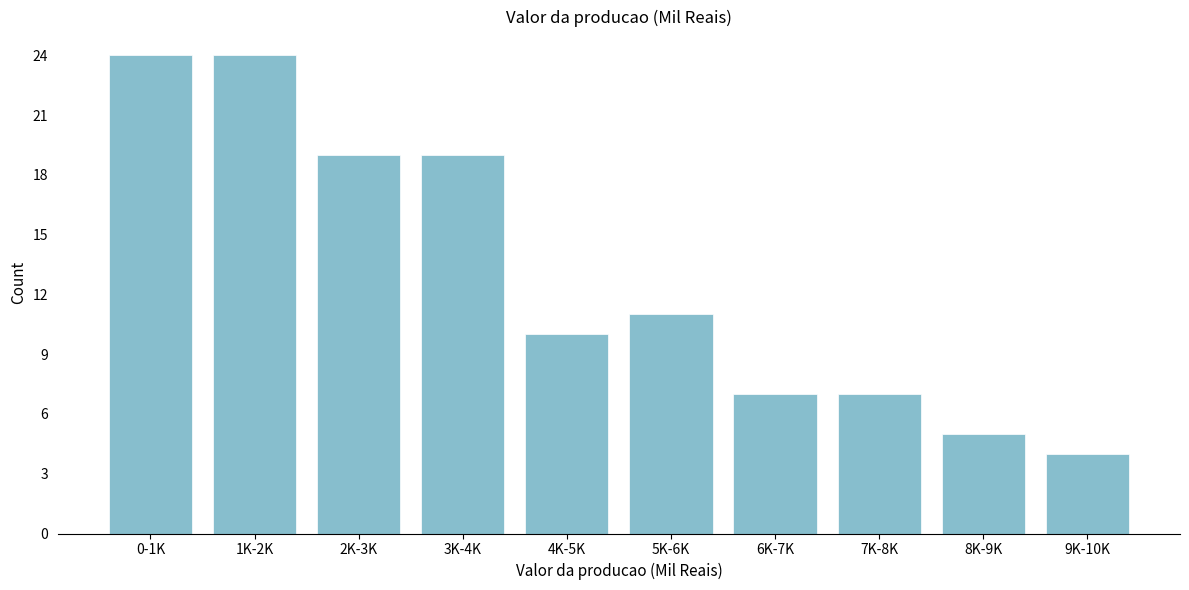

Reading left to right, transcribe all the data shown in this chart.

24	24	19	19	10	11	7	7	5	4